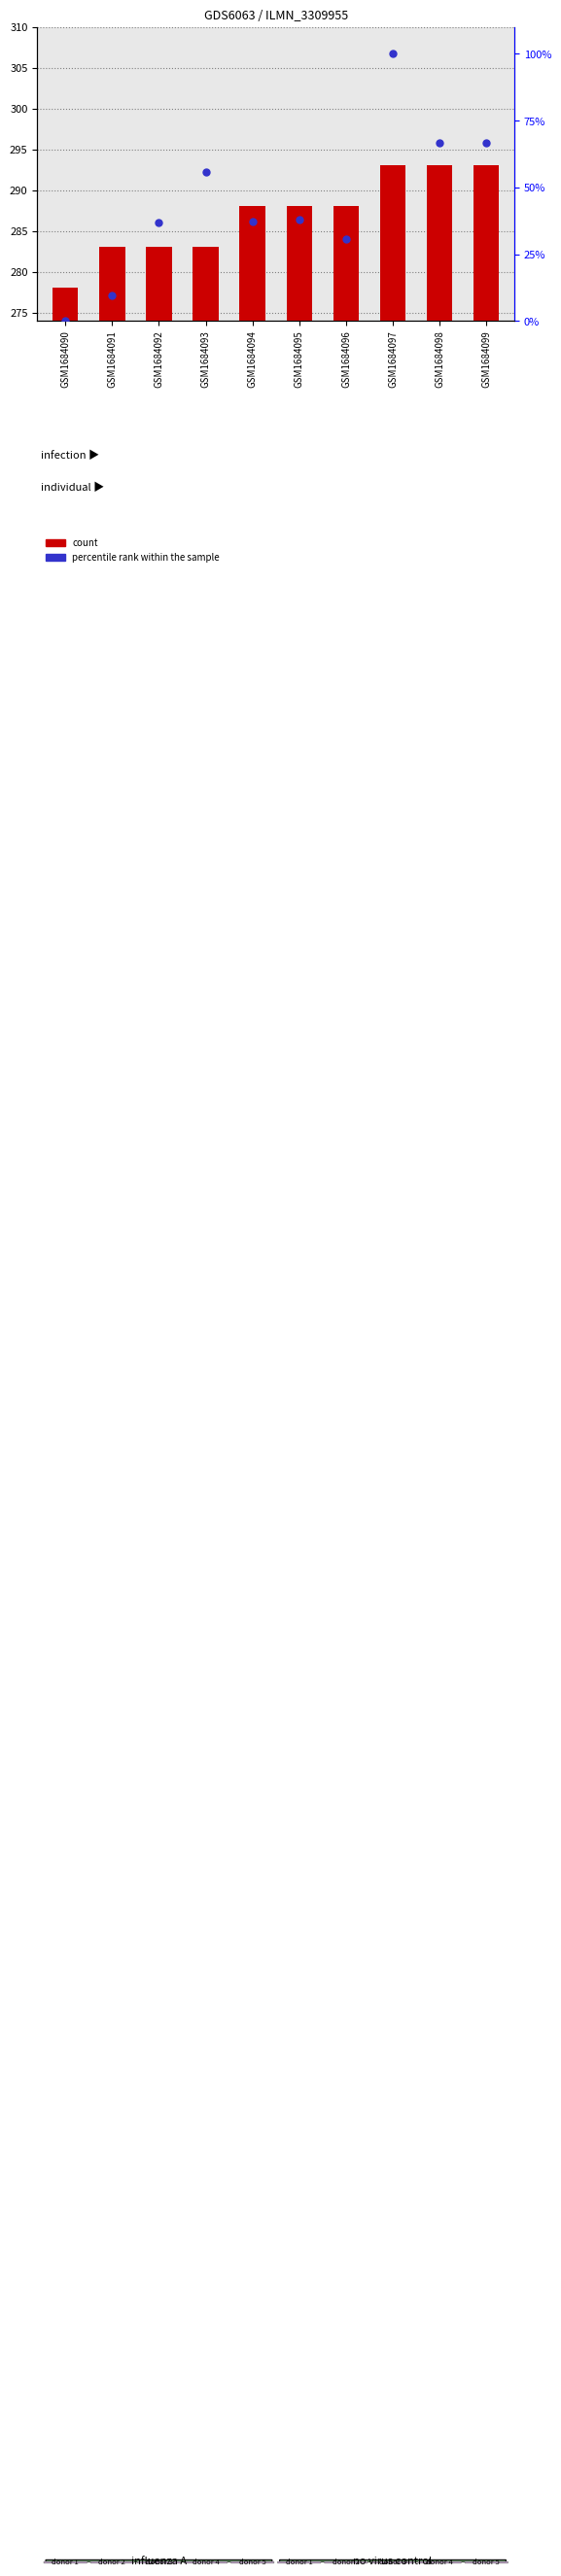

Is the value of count at GSM1684097 greater than the value of percentile rank within the sample at GSM1684094?

Yes